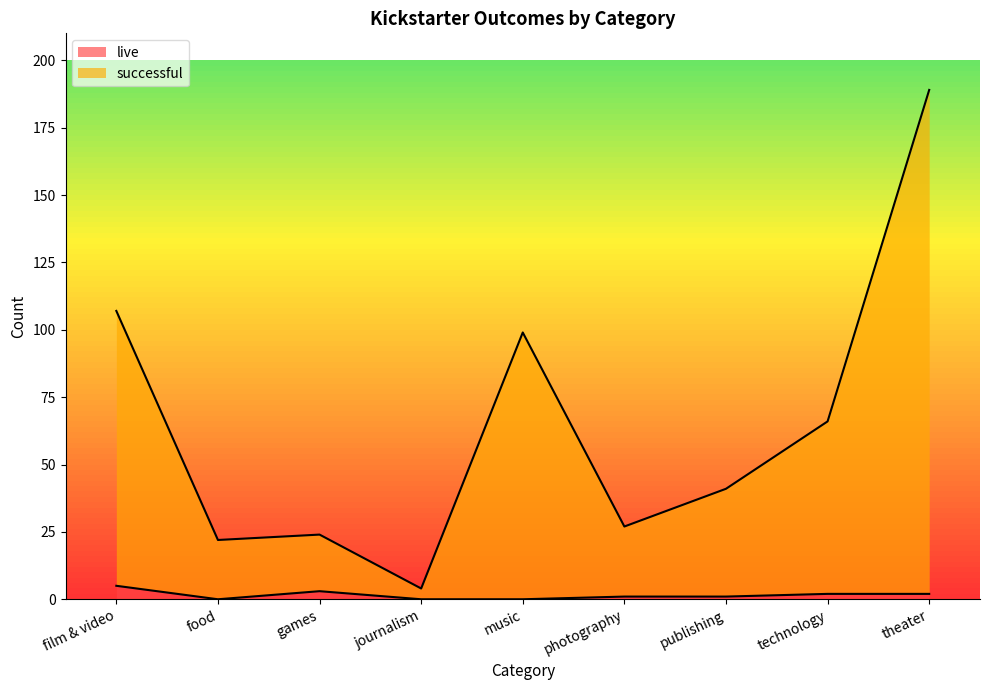

What value does the live series have at film & video?

5